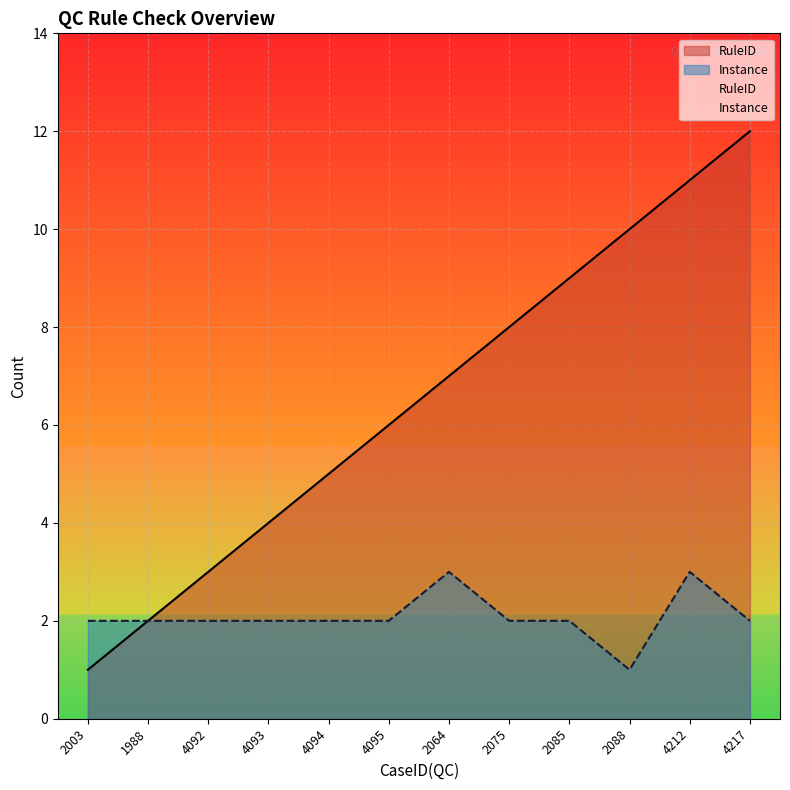

At which label does RuleID first exceed 7?

2075